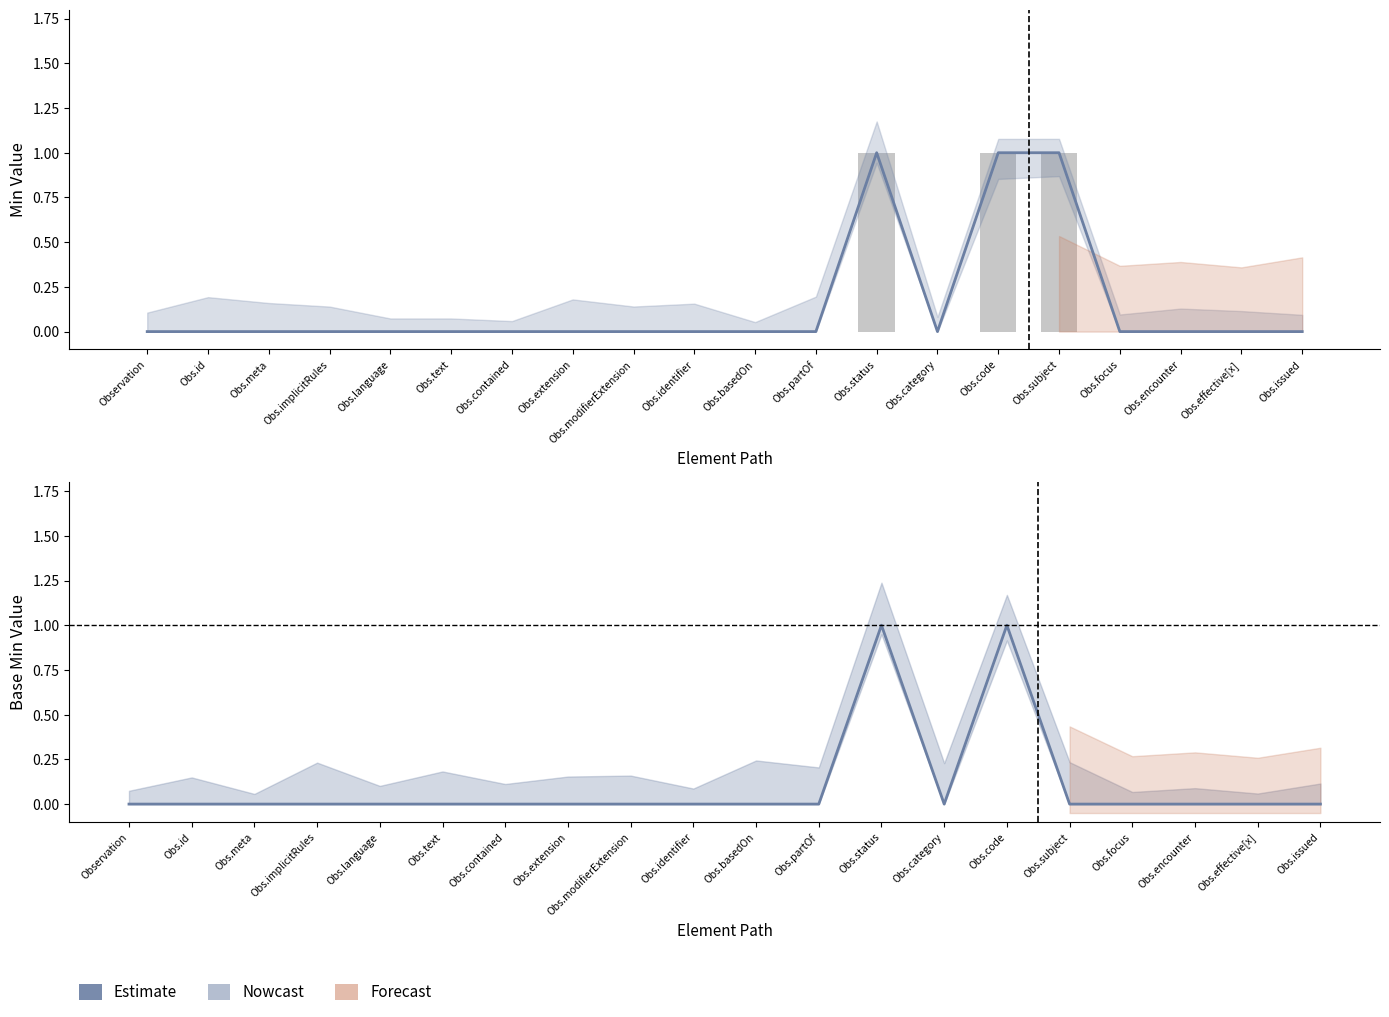

Which series changed the most between Observation and Obs.text?

Min (Nowcast)